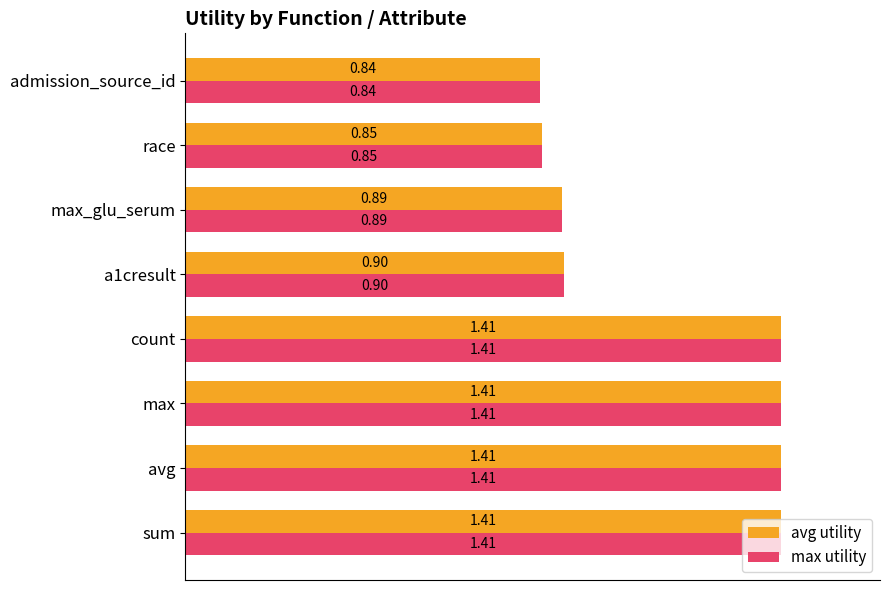

What is the difference between the max utility values at max and admission_source_id?

0.6